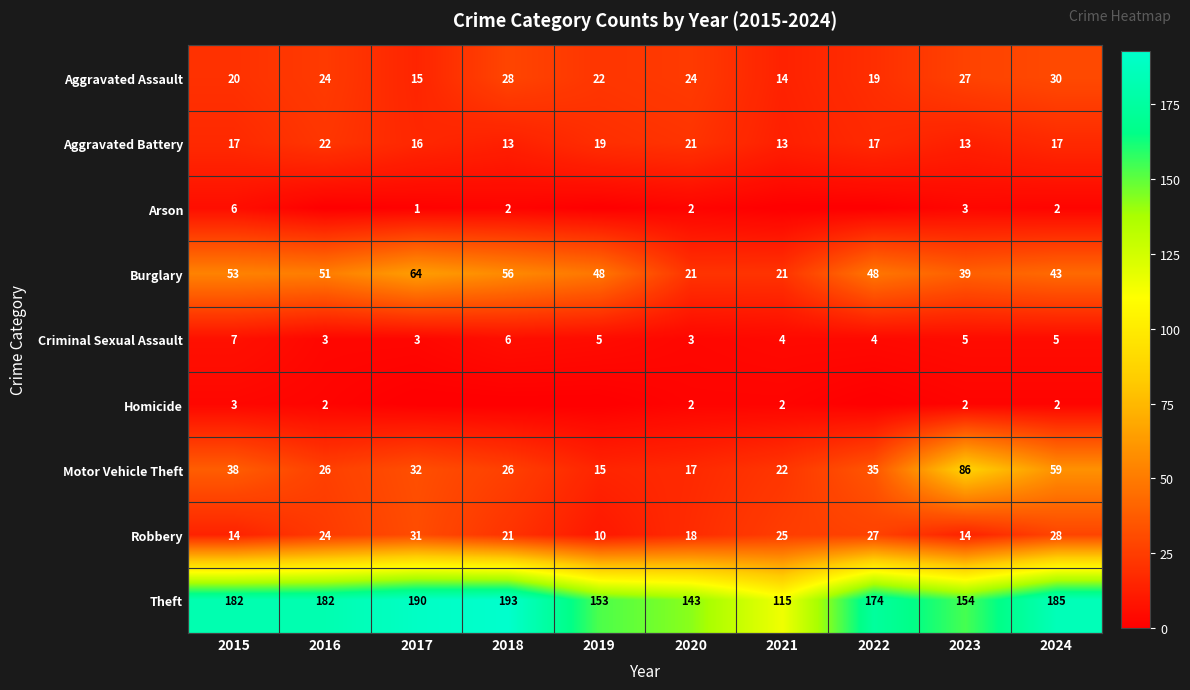

Is it true that Burglary equals 48 at 2022?

True